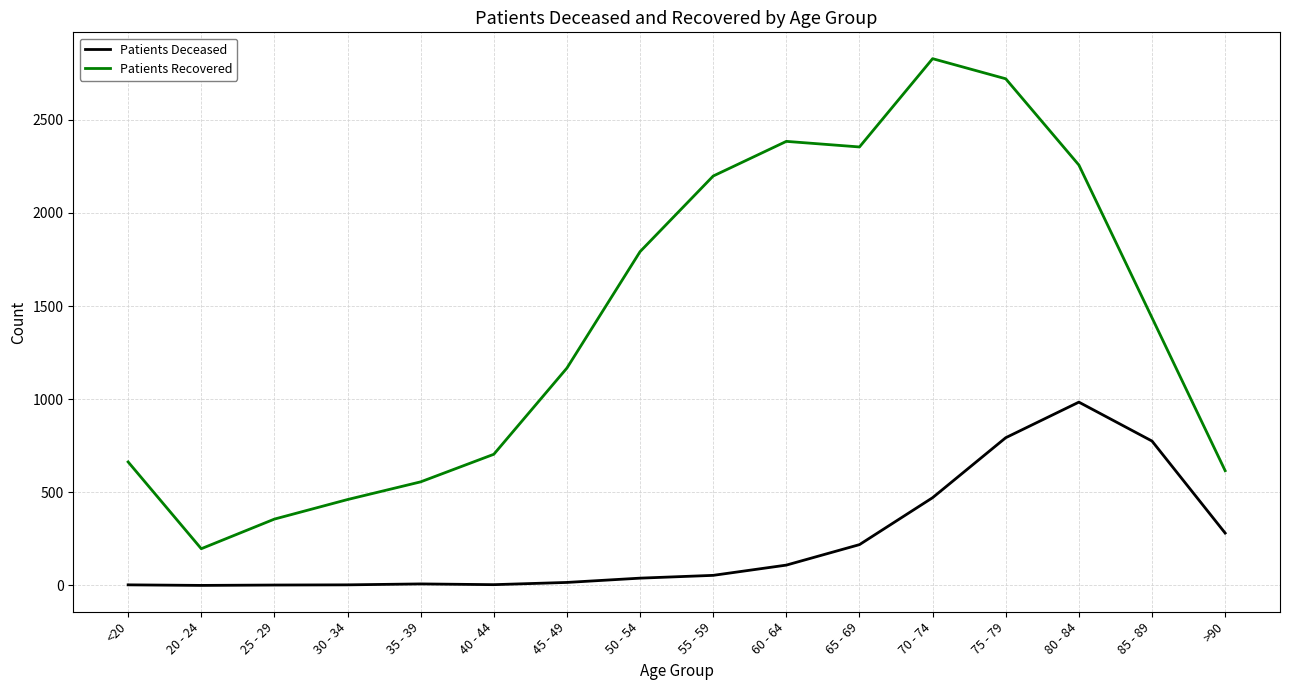

Which series has the largest total across all categories?

Patients Recovered